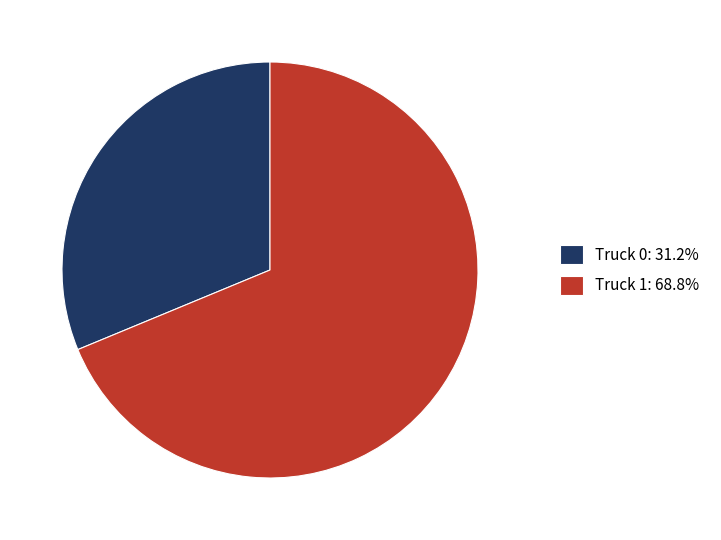

How many segments does this pie chart have?

2